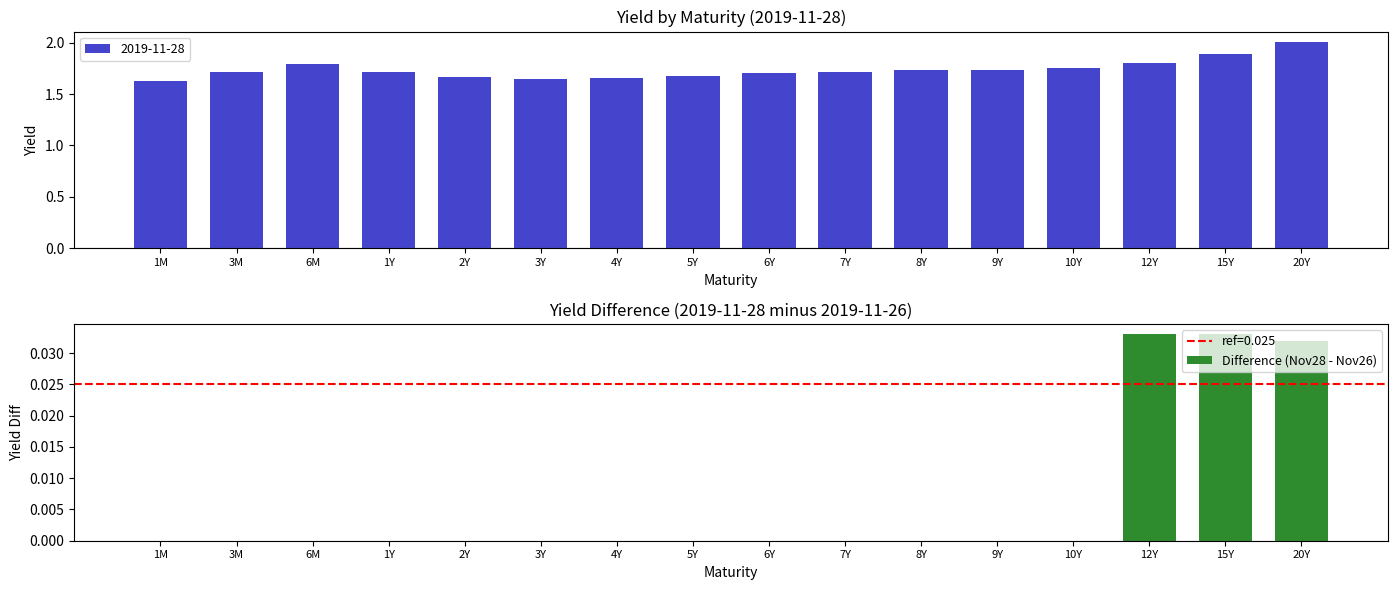

The chart shows a value of 0.0 at 7Y. True or false?

True